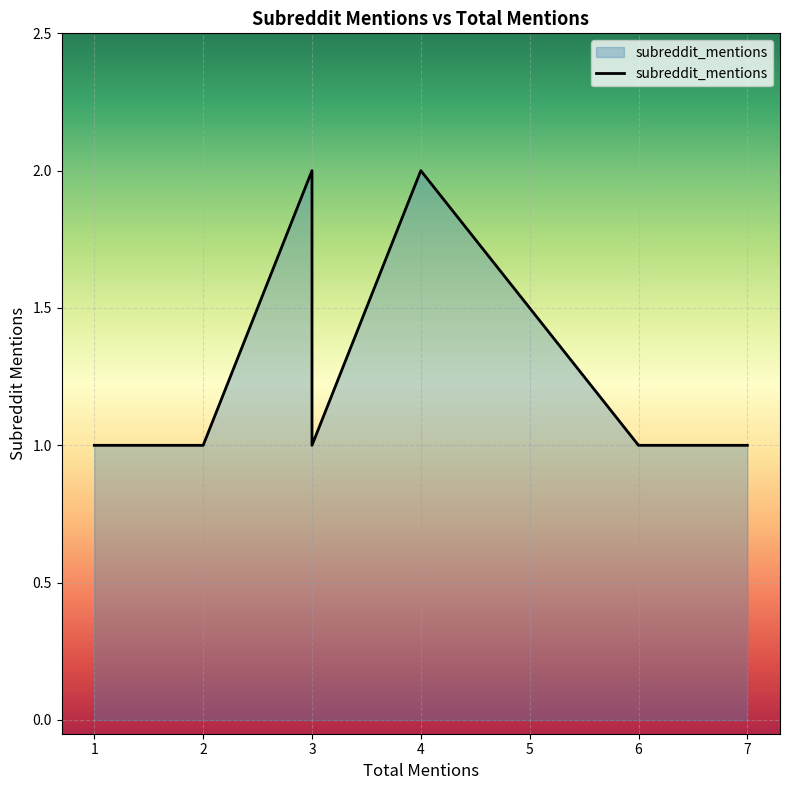

Is it true that the value at 1 is 0?

False